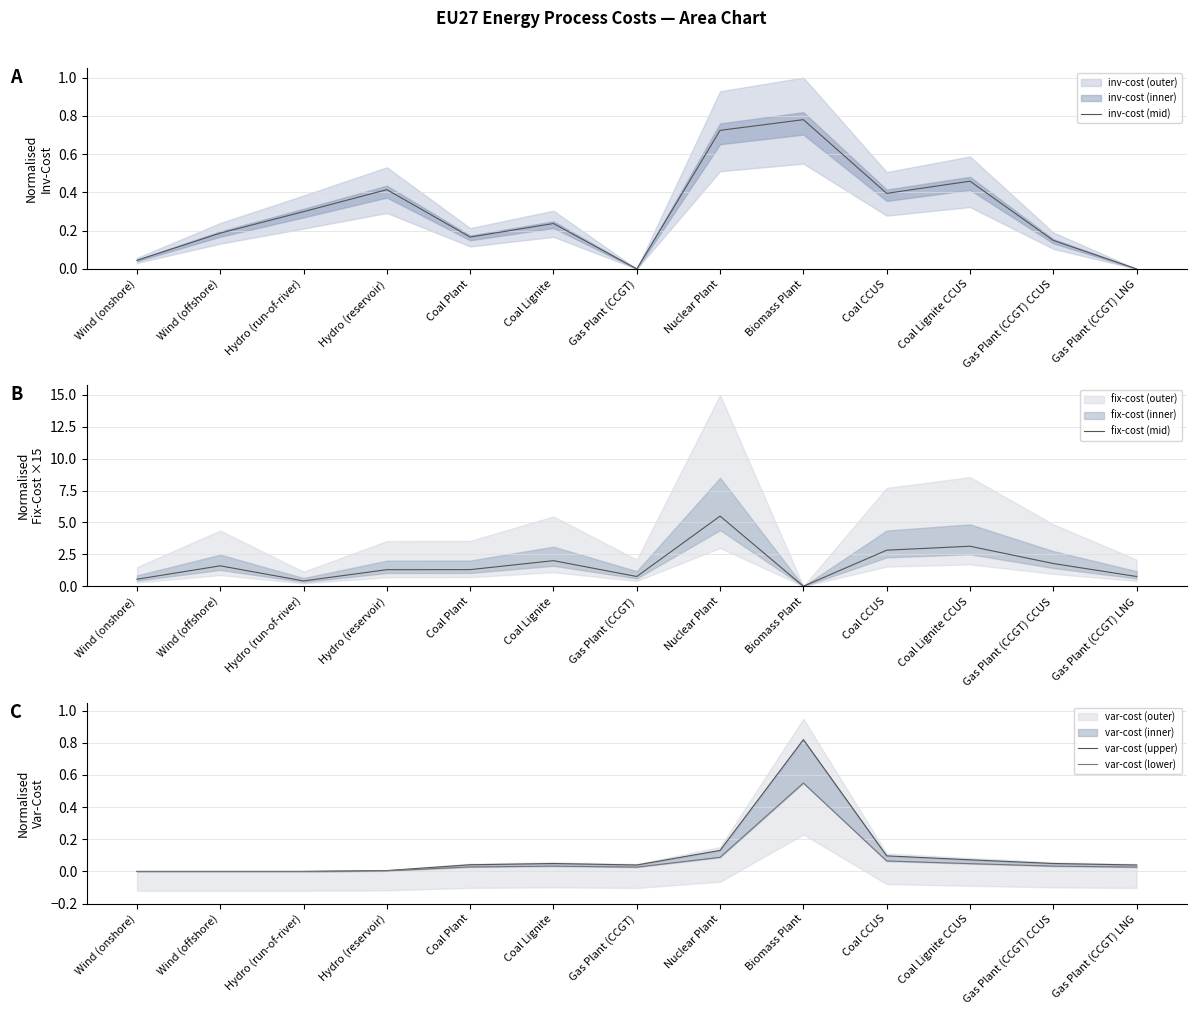

Is it true that var-cost (upper) equals 0.1 at Gas Plant (CCGT)?

False